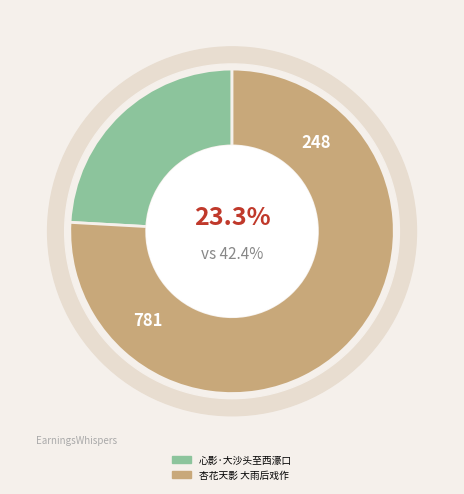

To the nearest percent, what is the difference between the largest and smallest slice percentages?

52%